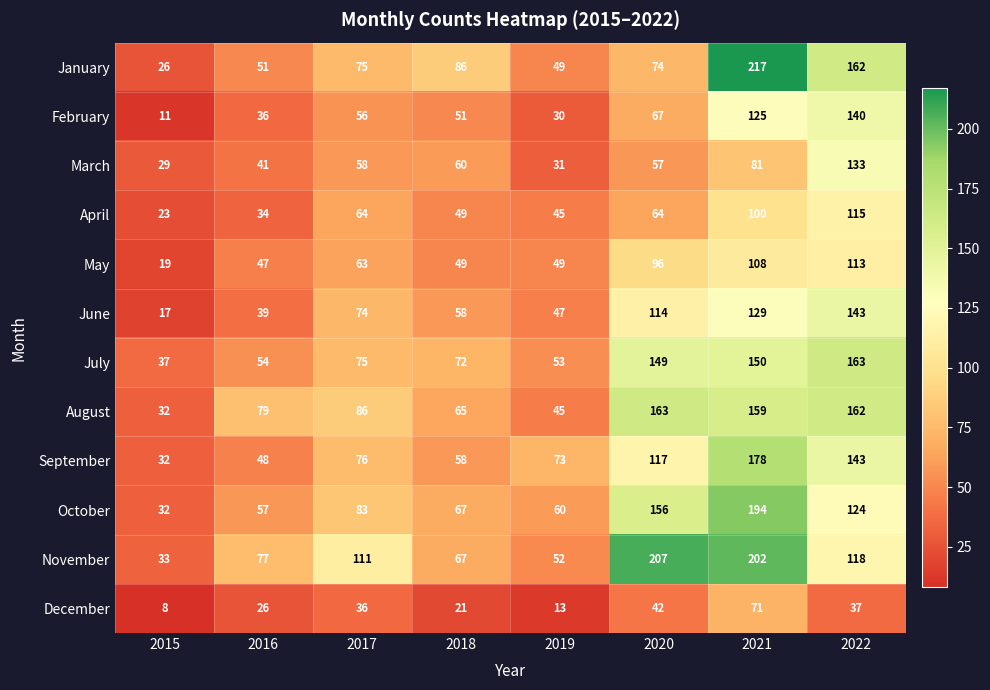

What is the difference between the December values at 2015 and 2019?

5